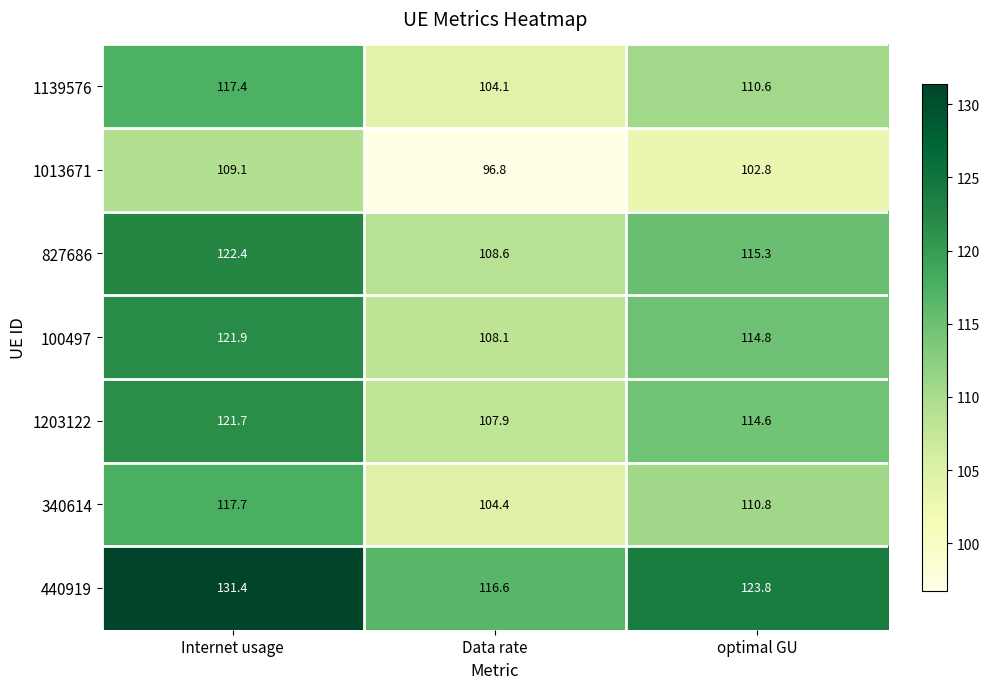

What is the average value of the 100497 series?

114.9